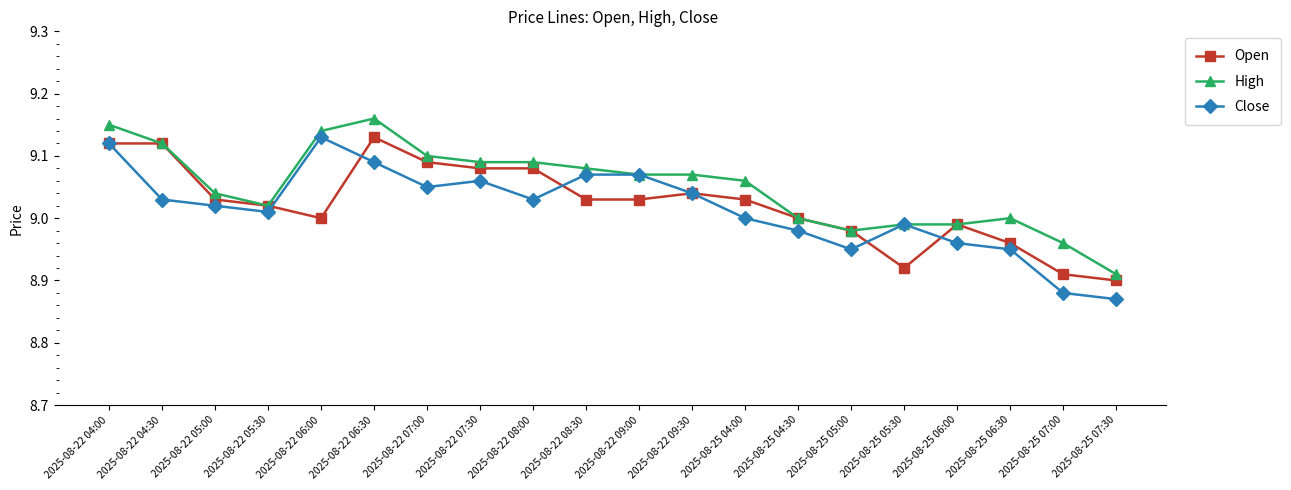

Does the chart display data point markers on the line(s)?

Yes